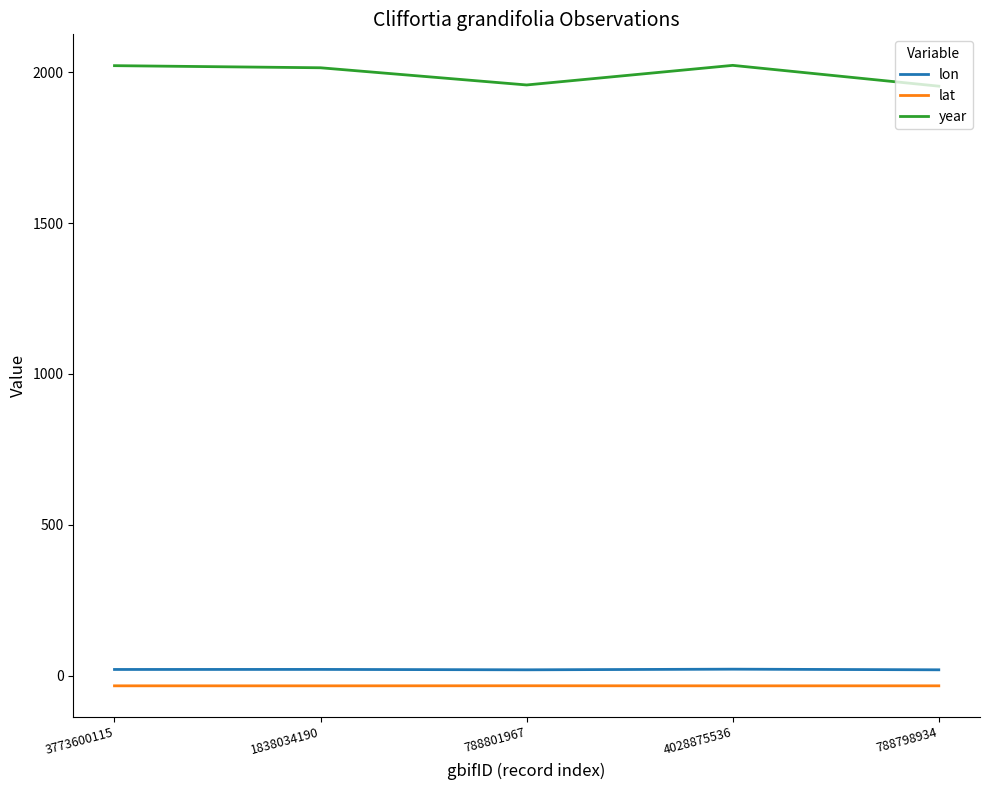

How many distinct data groups are displayed?

3